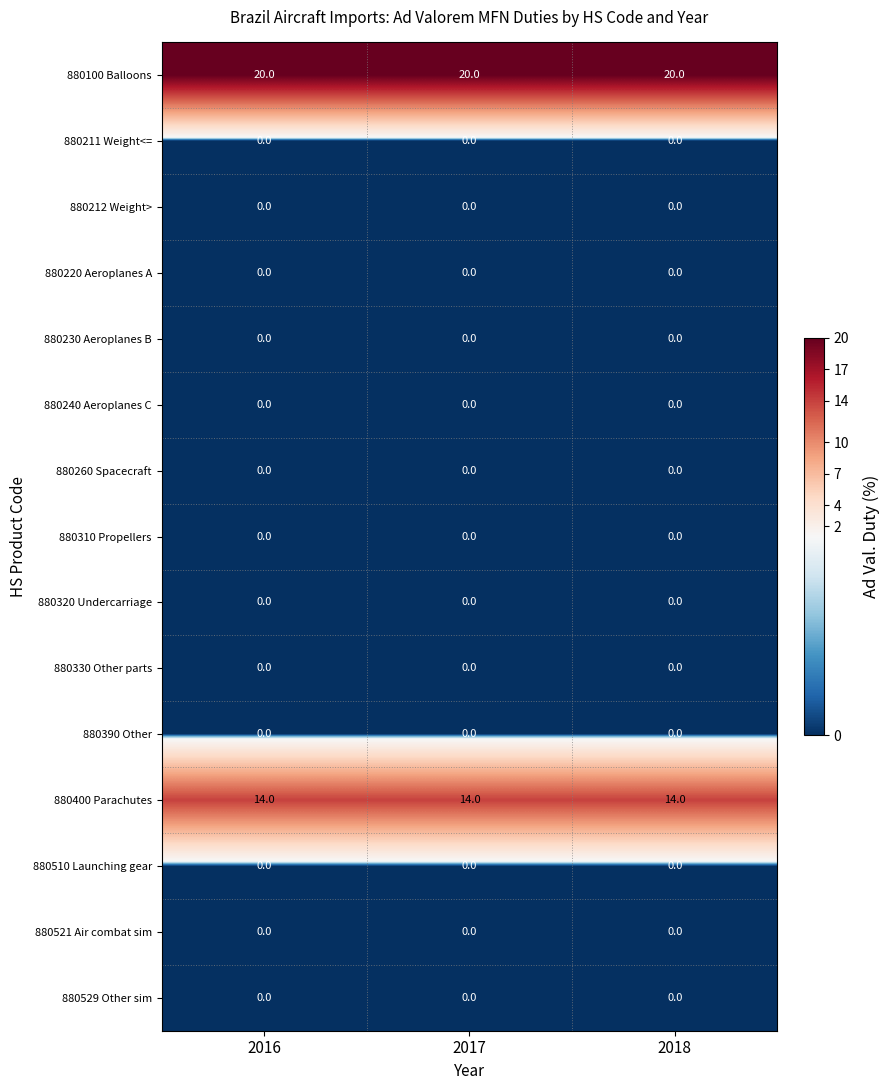

What is the spread (max minus min) of values at 2016?

20